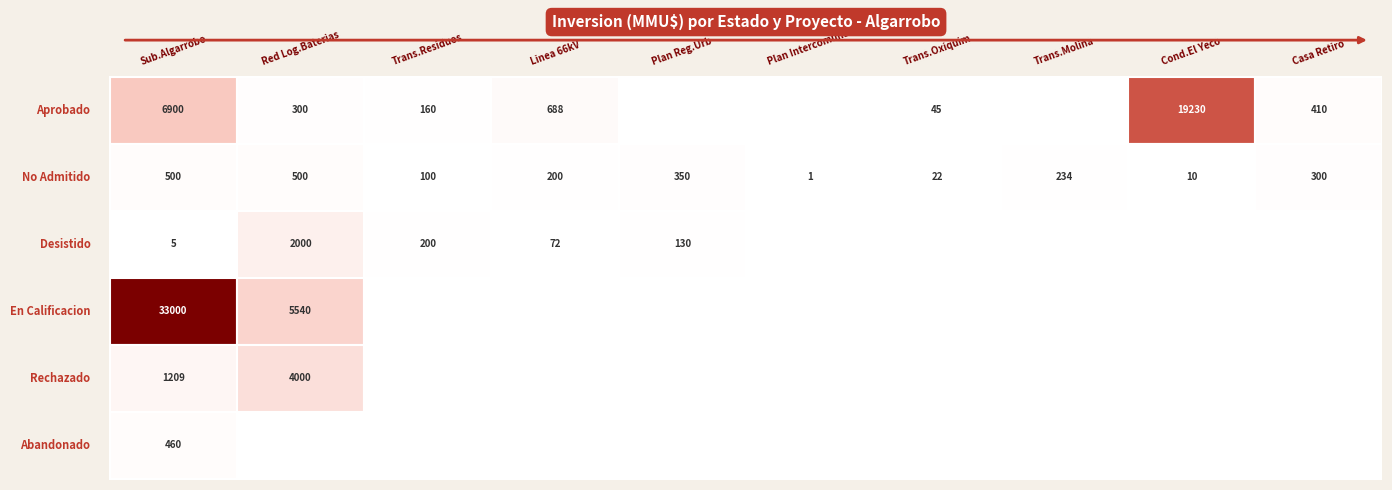

How many data points in No Admitido are less than 234?

5